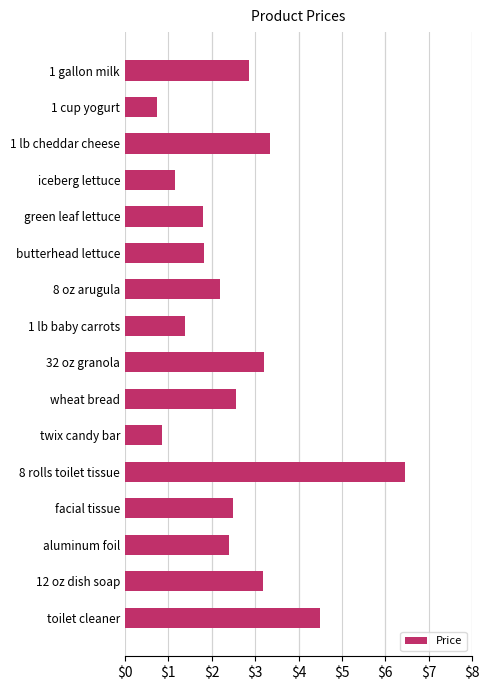

What is the label of the 16th bar from the top?

toilet cleaner